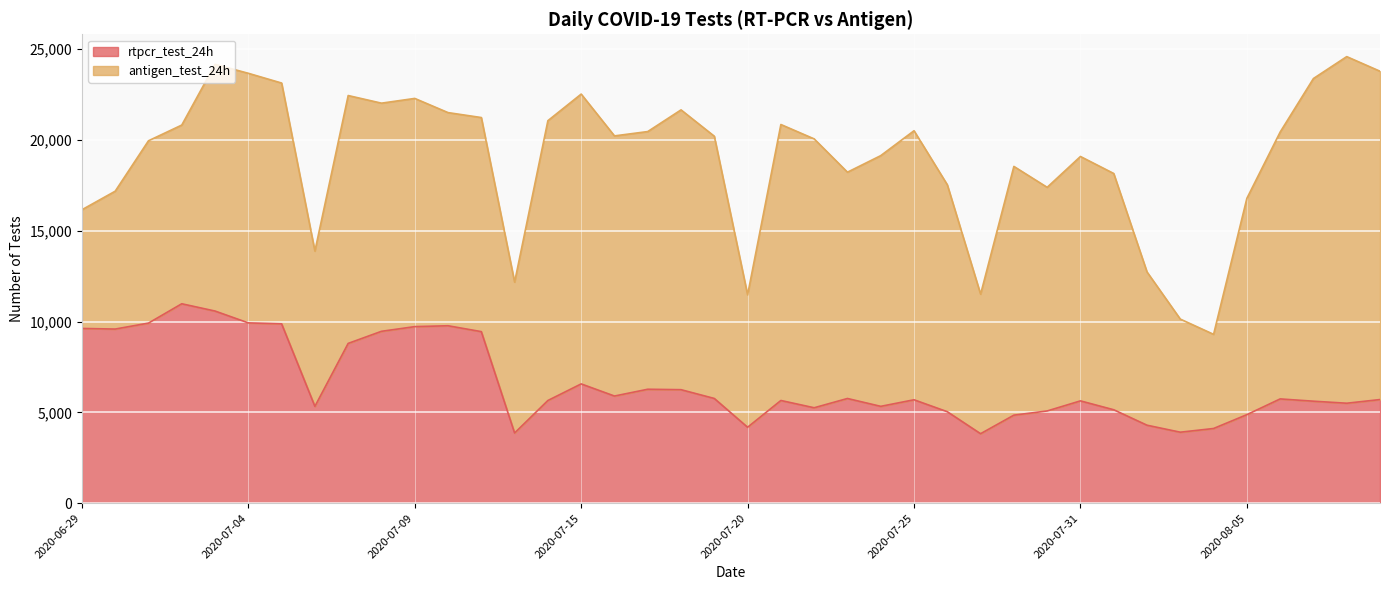

At which category does the chart reach its minimum across all series?

2020-07-27